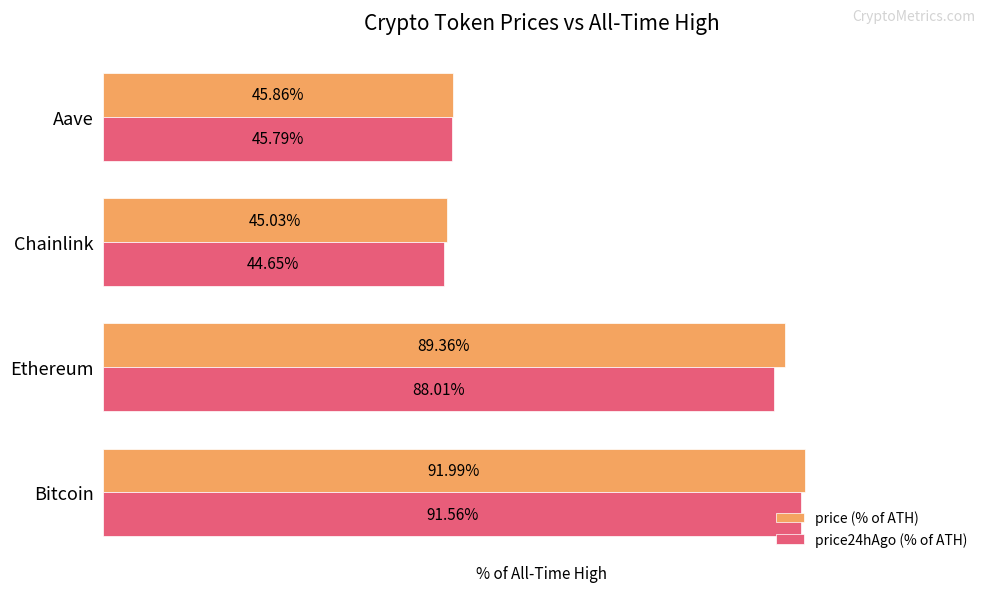

Rank the series by their maximum value, from highest to lowest.

price (% of ATH), price24hAgo (% of ATH)